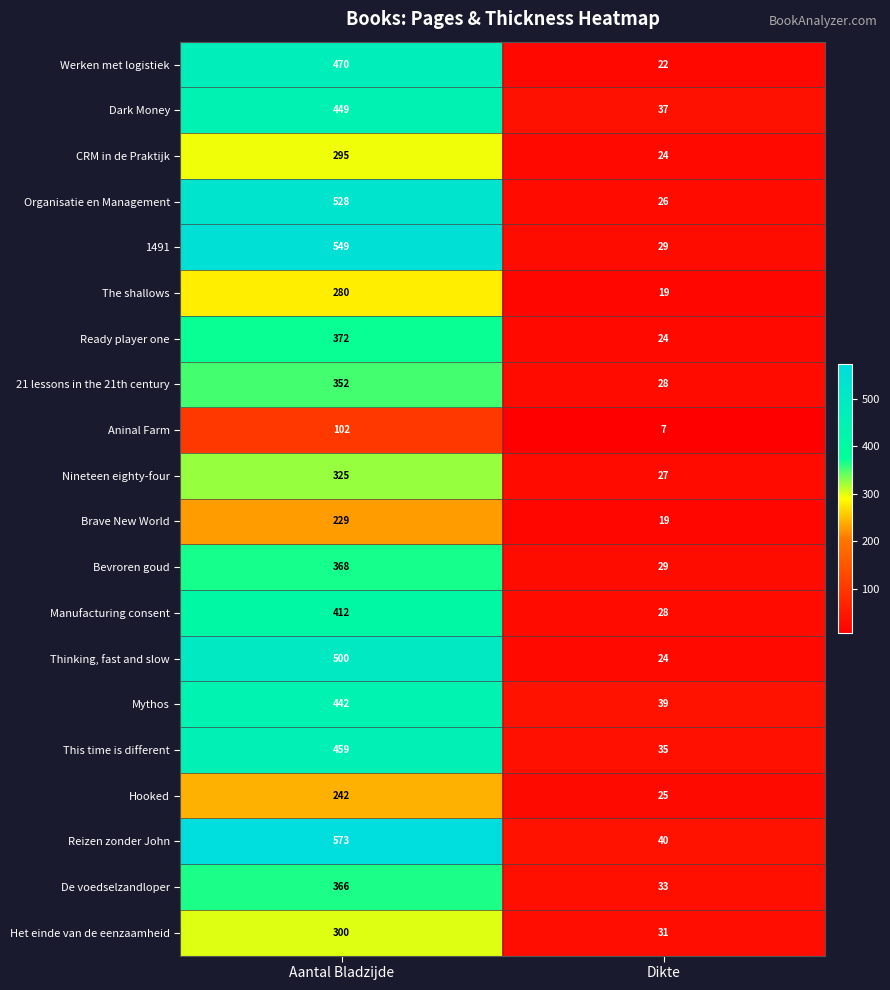

What is the sum of all Ready player one values?

396